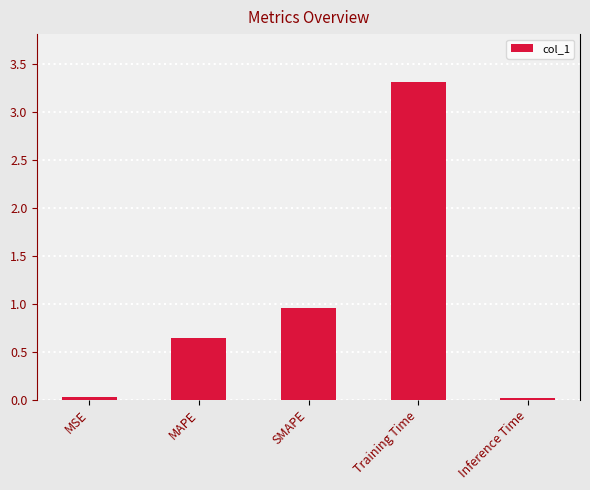

Between Inference Time and MAPE, which is larger?

MAPE